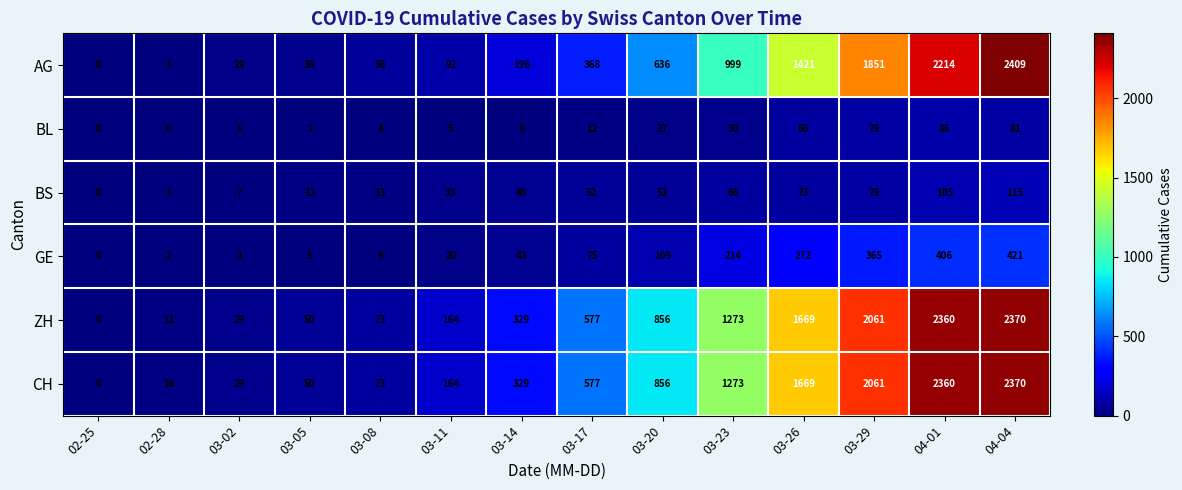

What is the difference between the maximum and second lowest values in the AG series?

2406